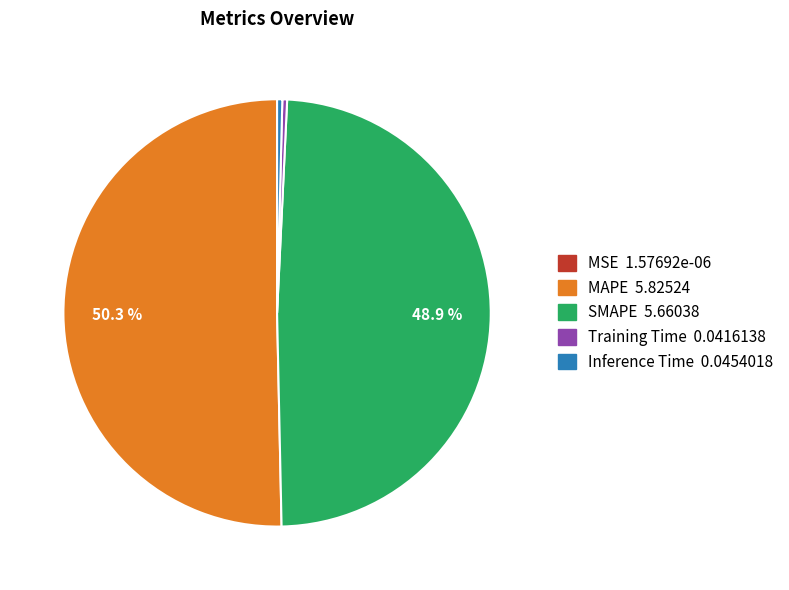

To the nearest percent, what is the difference between the largest and smallest slice percentages?

50%